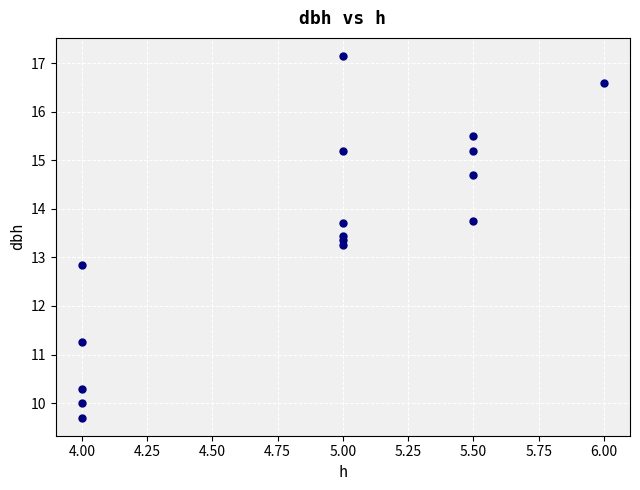

How many points are shown in the scatter plot?

16